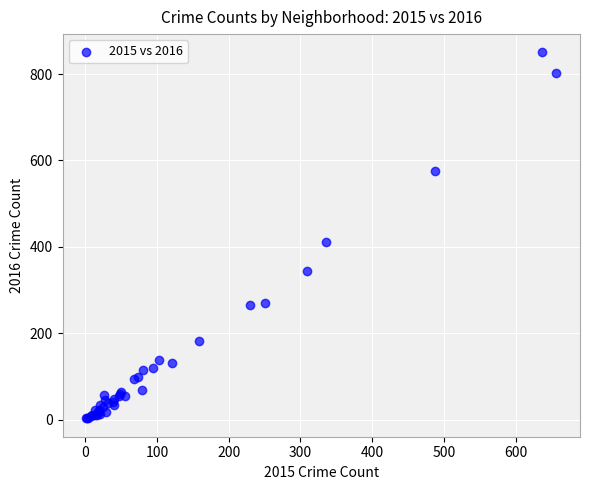

What Y value in the scatter plot is closest to 426?

411